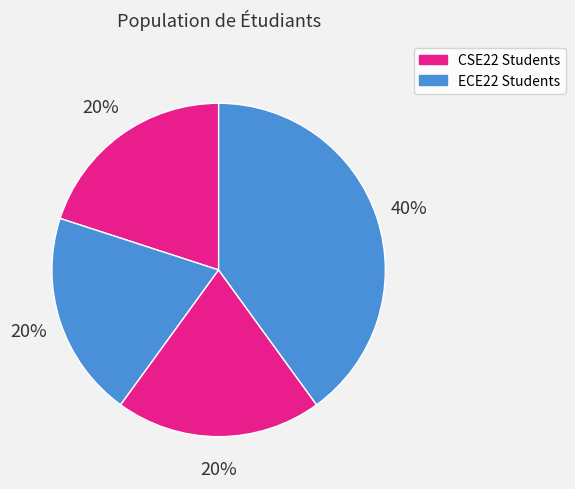

Count the number of slices in the pie.

4